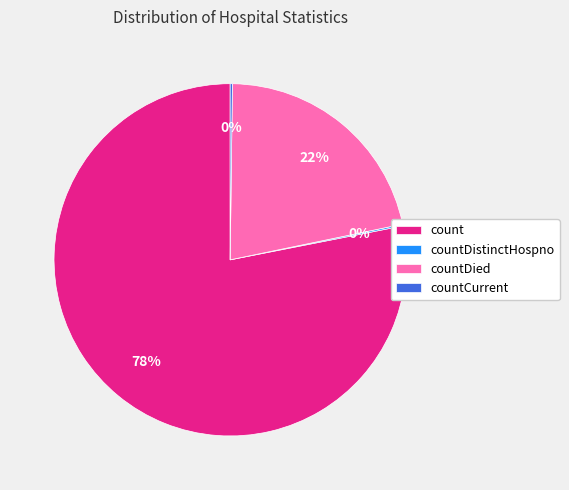

To the nearest percent, what percentage of the pie is countDied?

22%